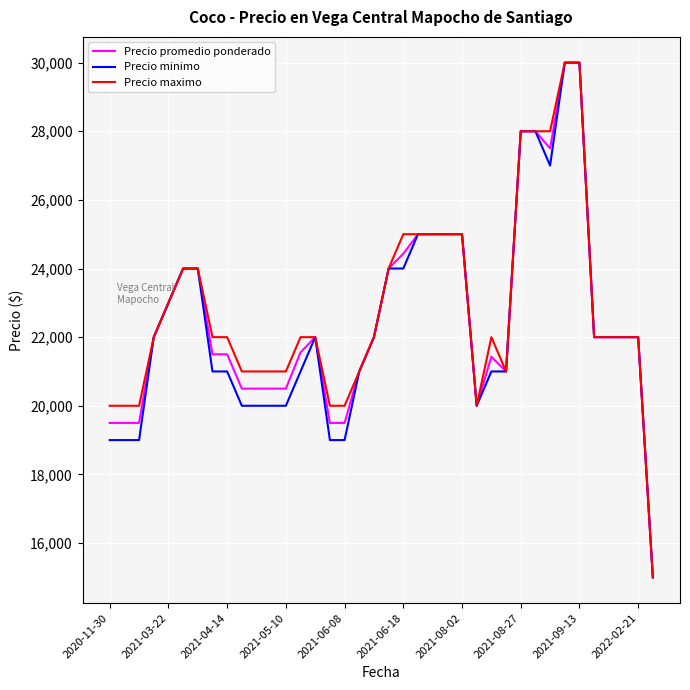

What is the smallest value displayed?

15000